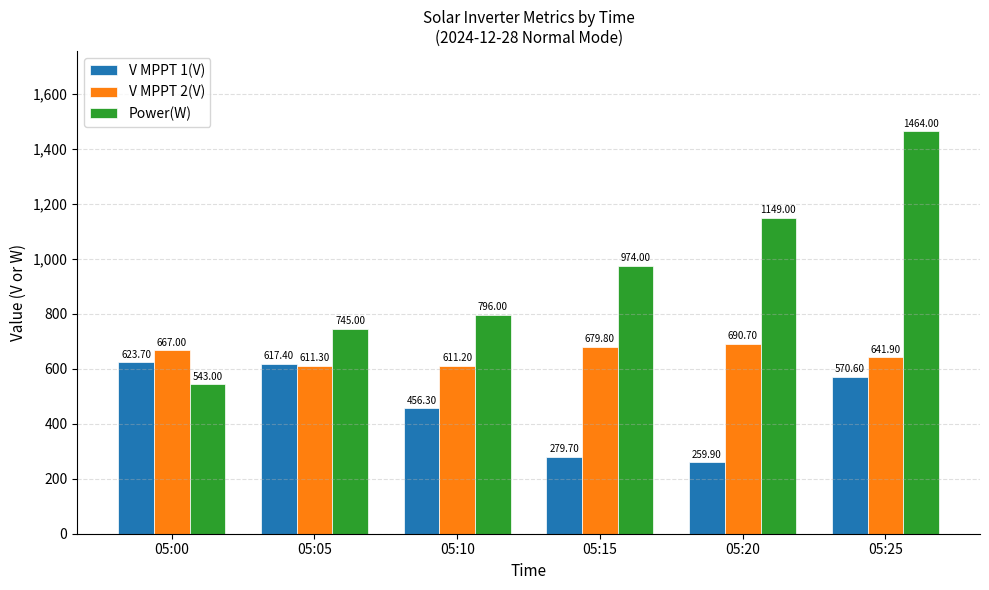

Which series has the widest spread of values?

Power(W)